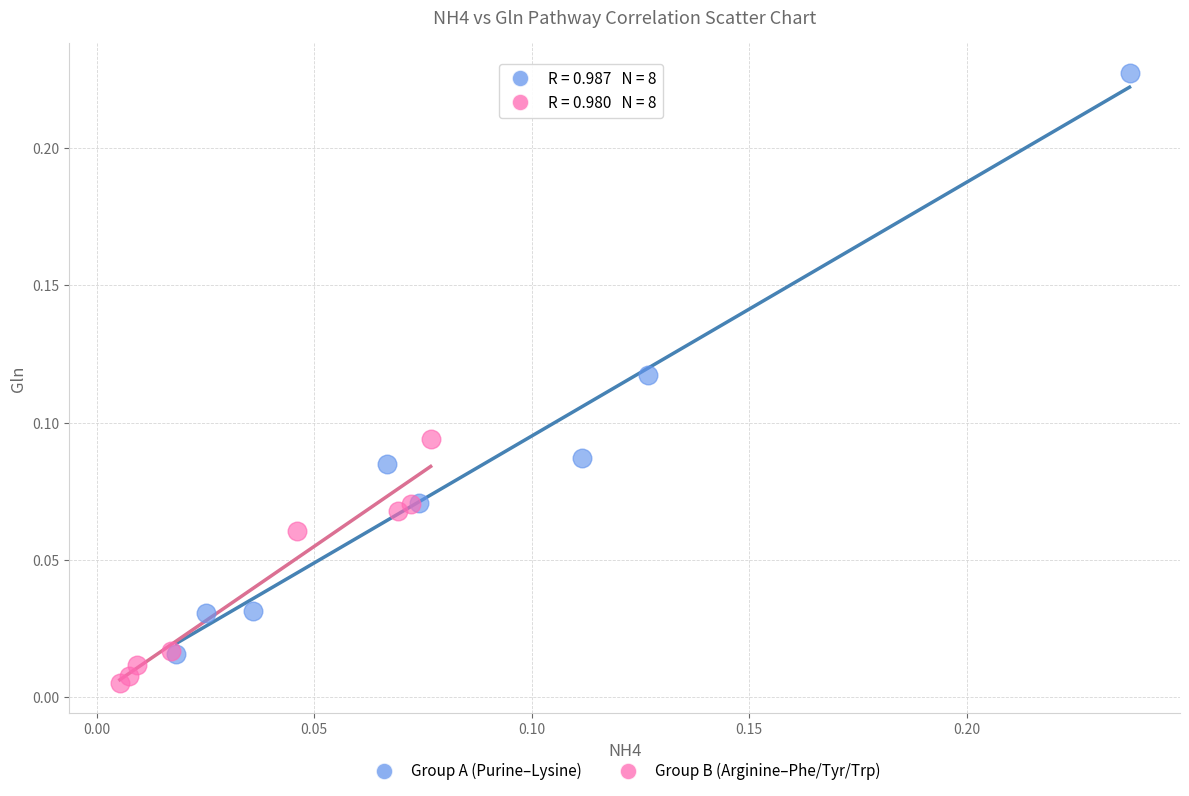

Which series contains the lowest Y value?

Group B (Arginine–Phe/Tyr/Trp)